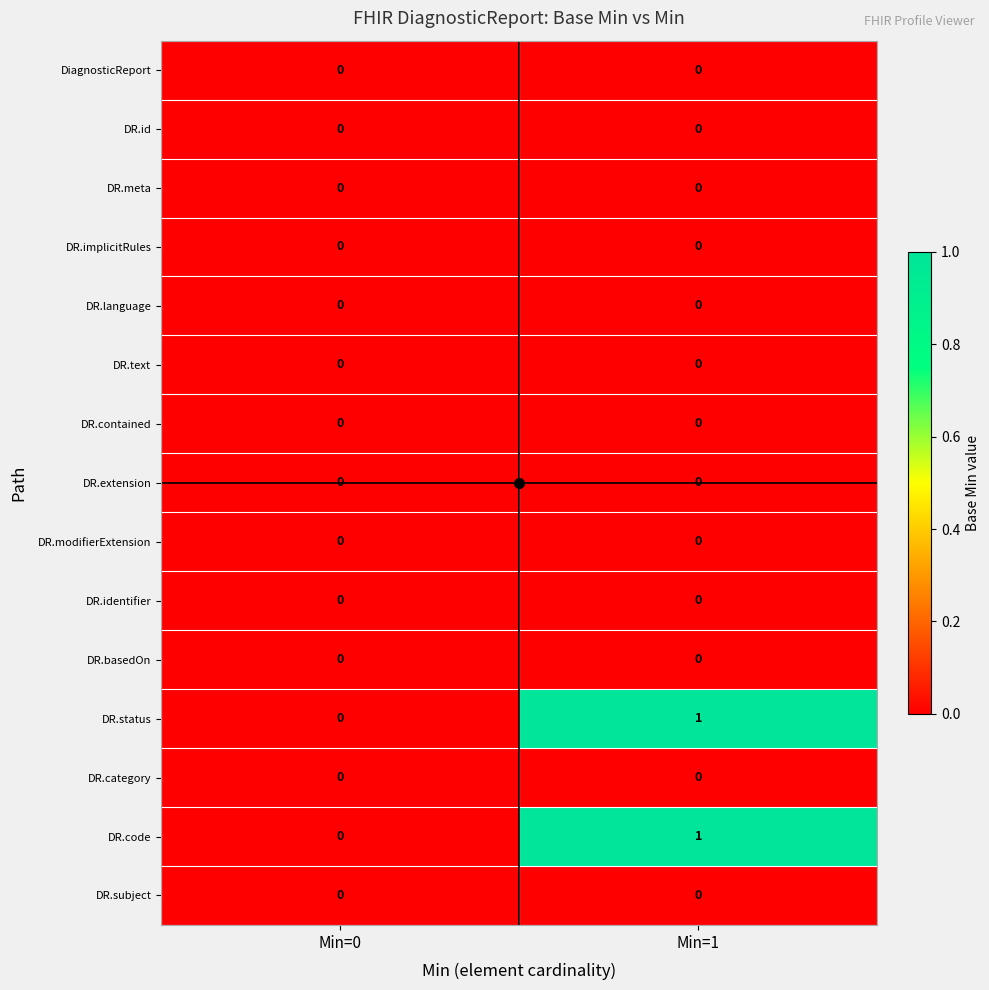

Which category has the highest value across all series?

Min=1